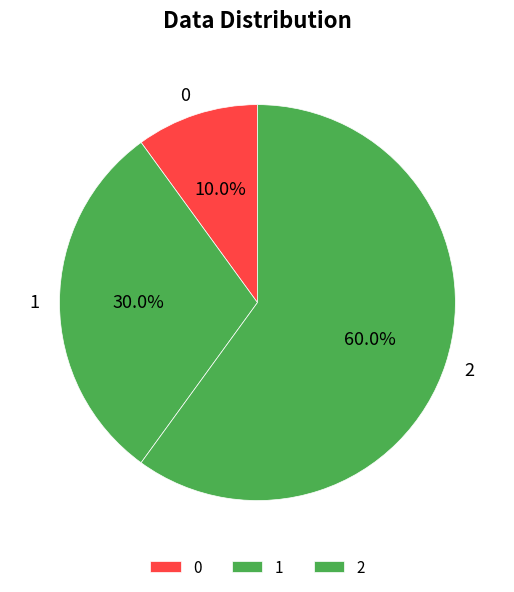

The 0 slice represents 21% of the pie. True or false?

False